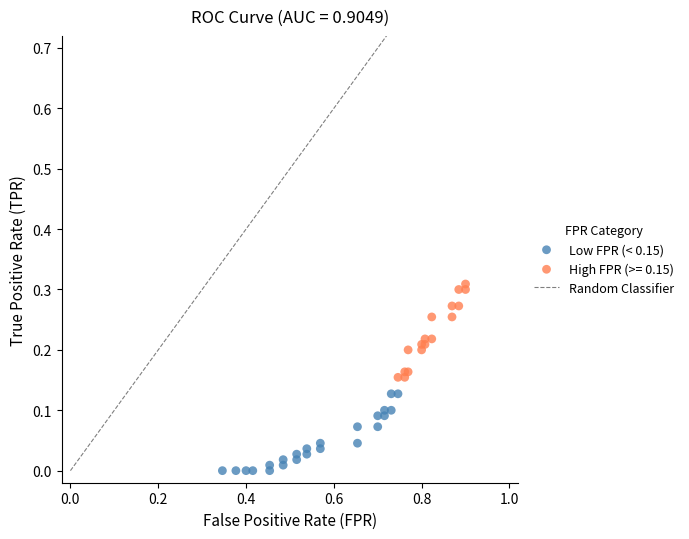

Which series contains the lowest Y value?

Low FPR (< 0.15)